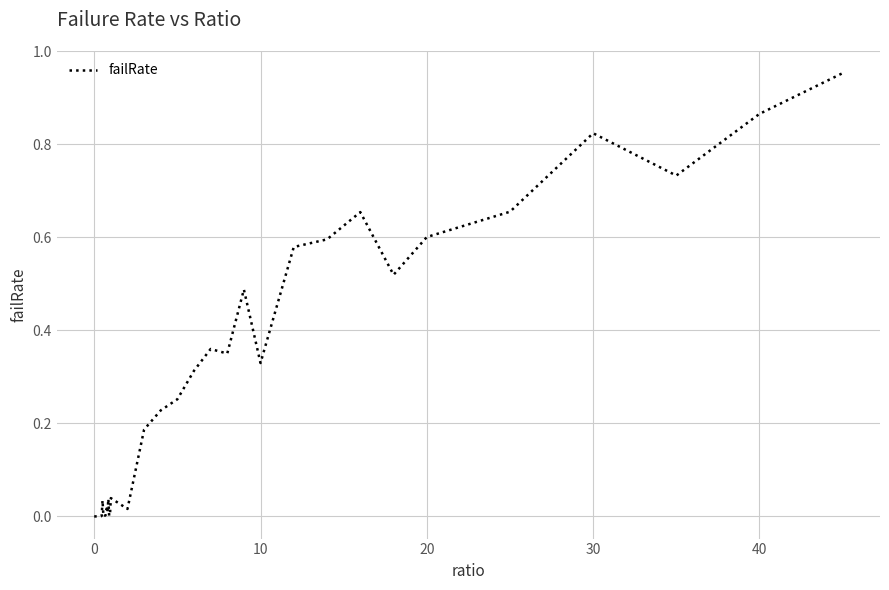

Does the chart have visible grid lines?

Yes